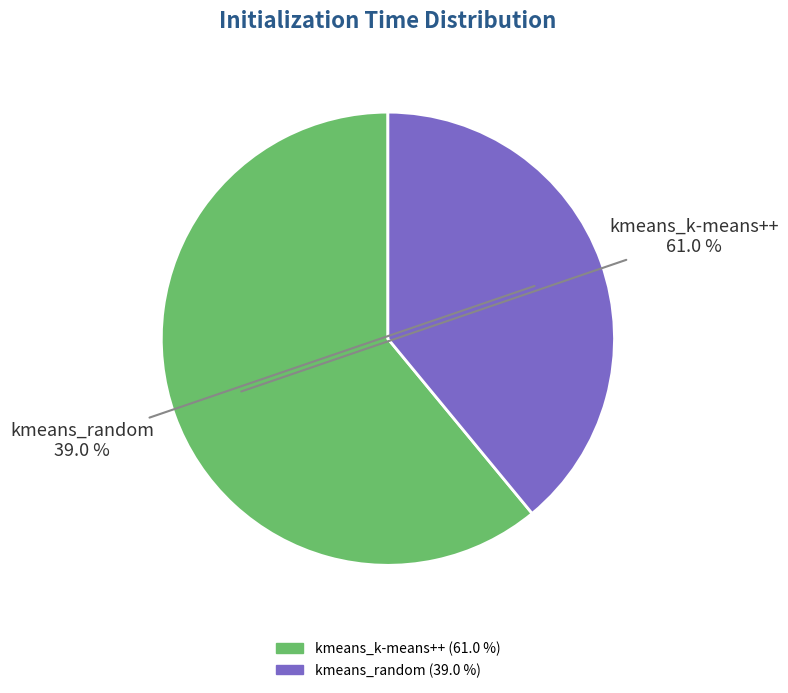

Does any single category account for the majority?

Yes